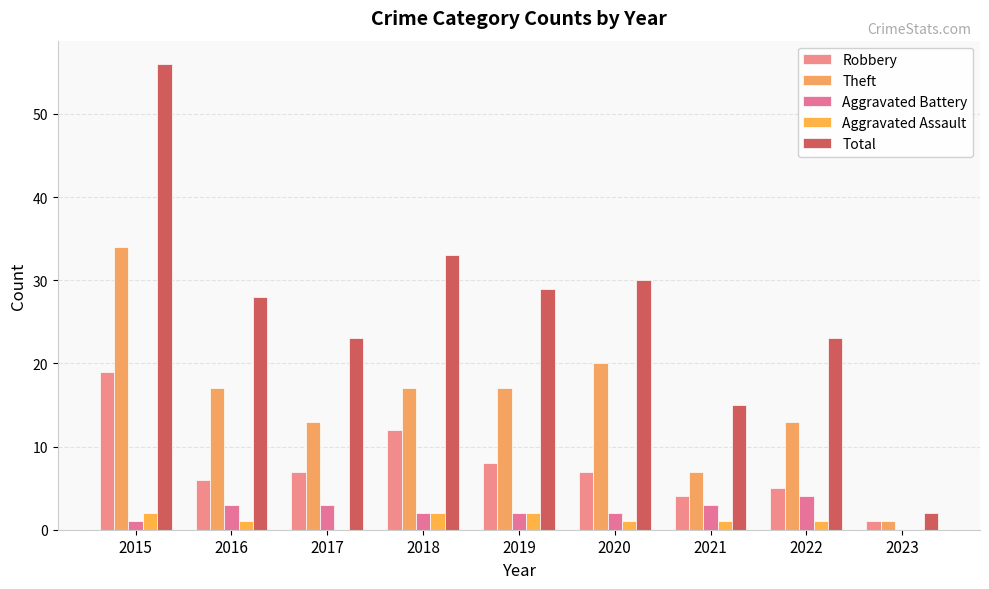

Read the Robbery value at 2018, to the nearest 5.

10